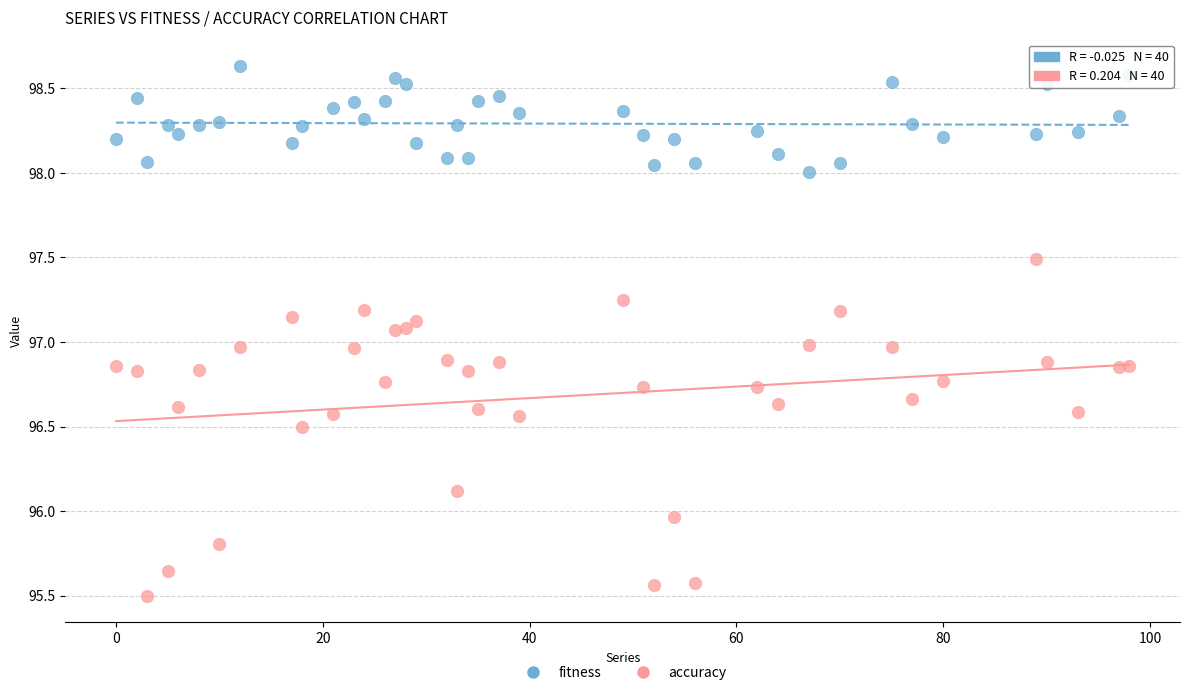

Which series has the widest spread of Y values?

accuracy